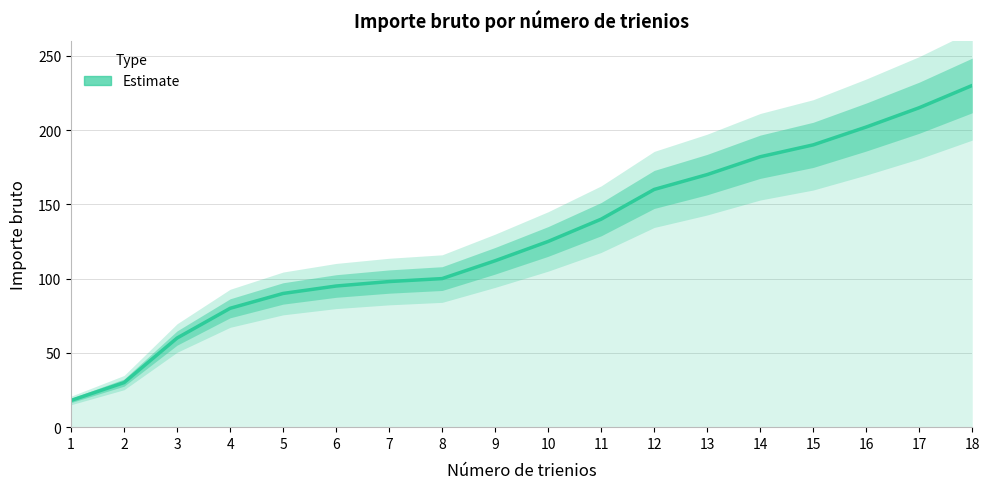

How many lines are shown in the chart?

1